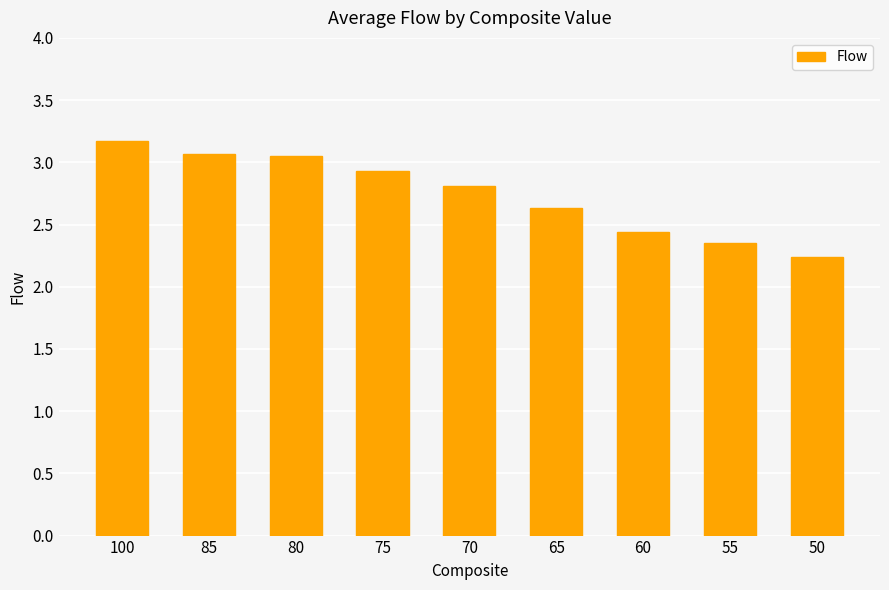

What is the difference between the maximum and minimum values?

0.9